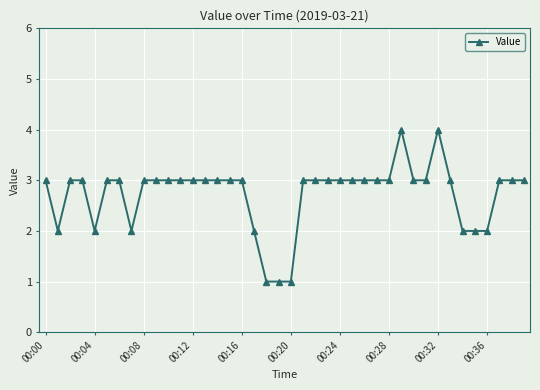

What is the sum of all values?

109